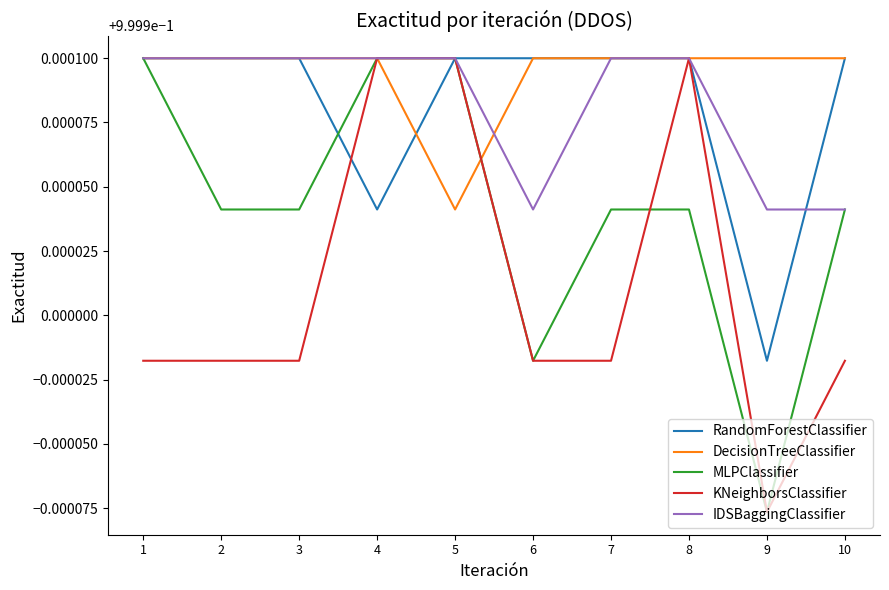

Does the chart display data point markers on the line(s)?

No